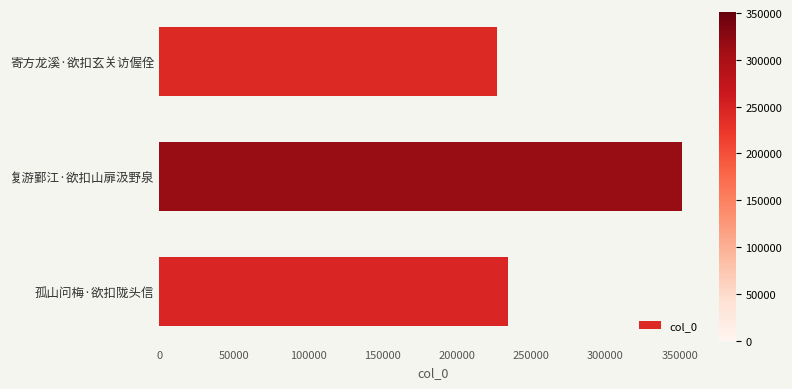

Reading top to bottom, what are all the values shown in this chart?

寄方龙溪·欲扣玄关访偓佺=226958	复游鄞江·欲扣山扉汲野泉=351243	孤山问梅·欲扣陇头信=234482